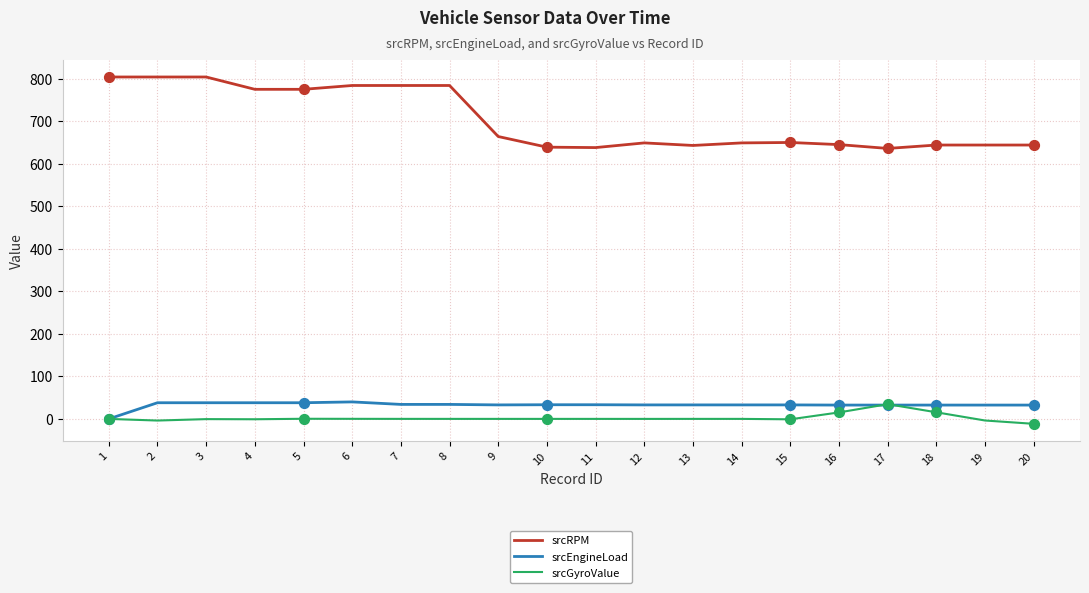

Which series has the widest spread of values?

srcRPM